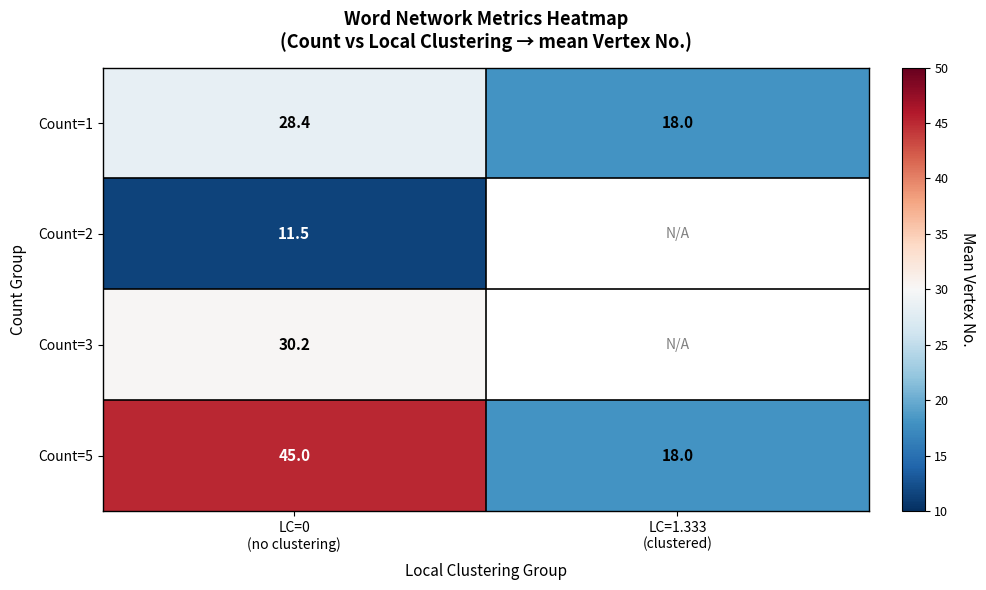

What is the difference between the maximum and minimum values in the Count=5 series?

27.0